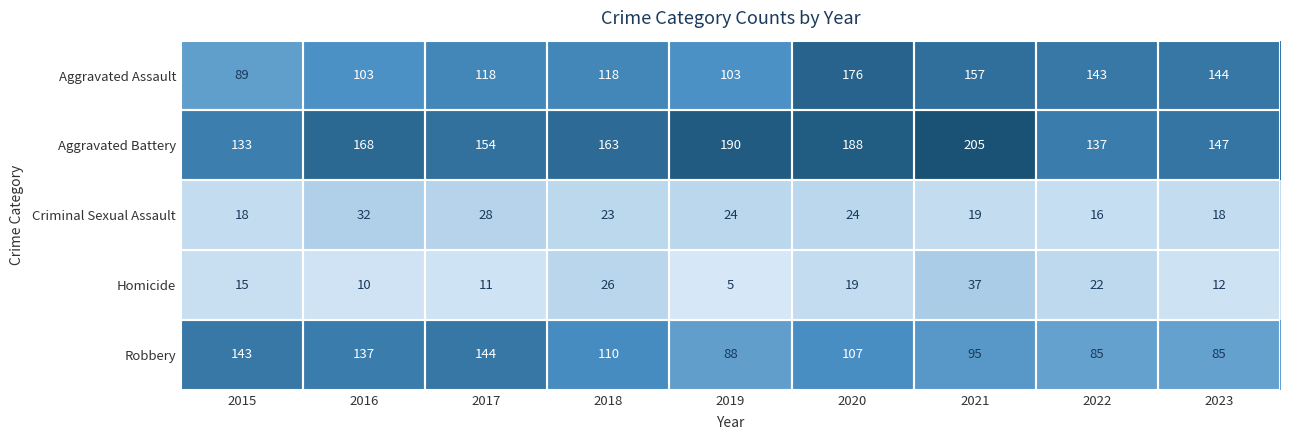

How many series are shown in this chart?

5